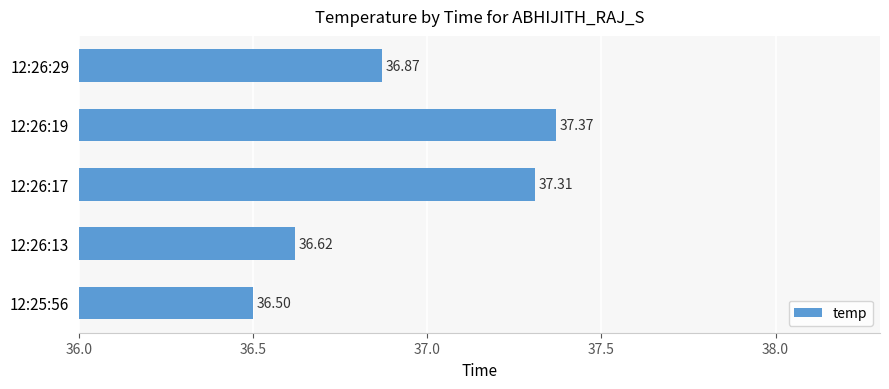

What is the ratio of the value at 12:26:19 to the value at 12:26:29?

1.0